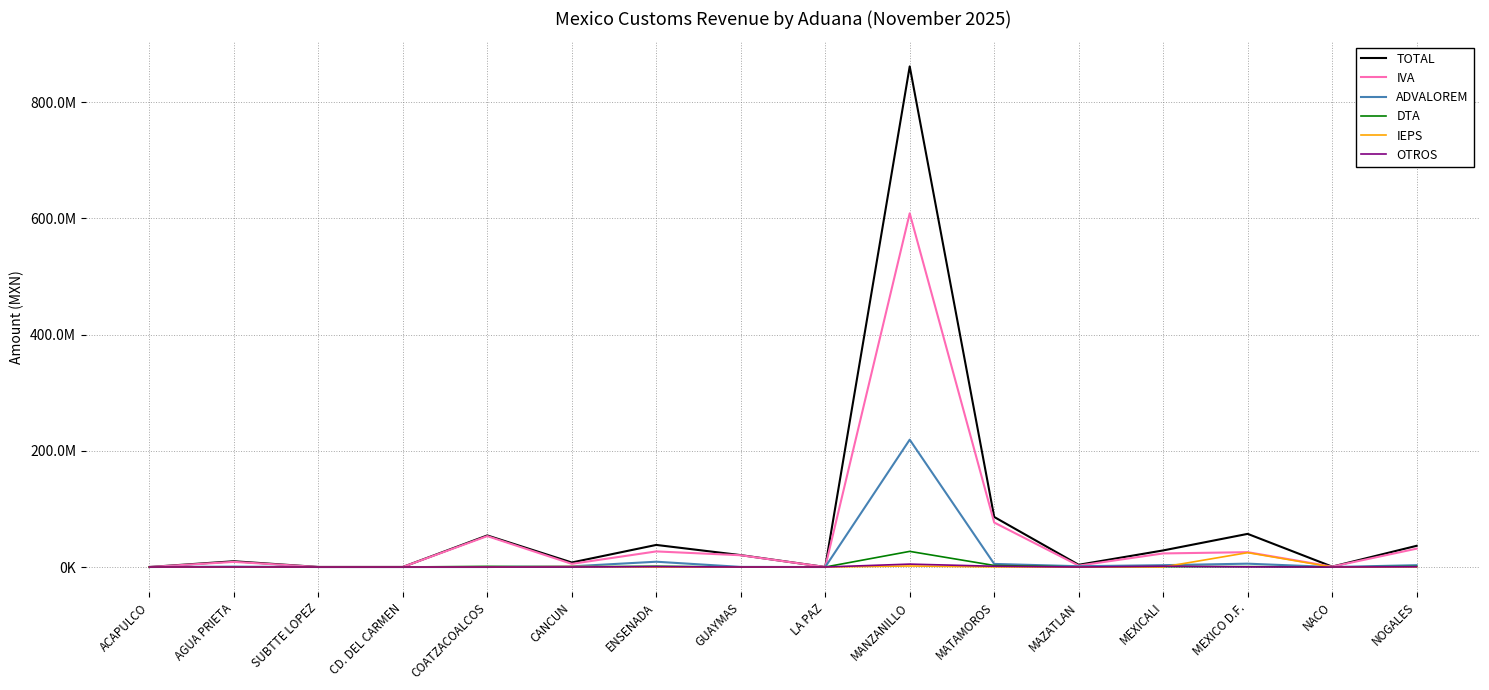

Count the number of categories in the chart.

16